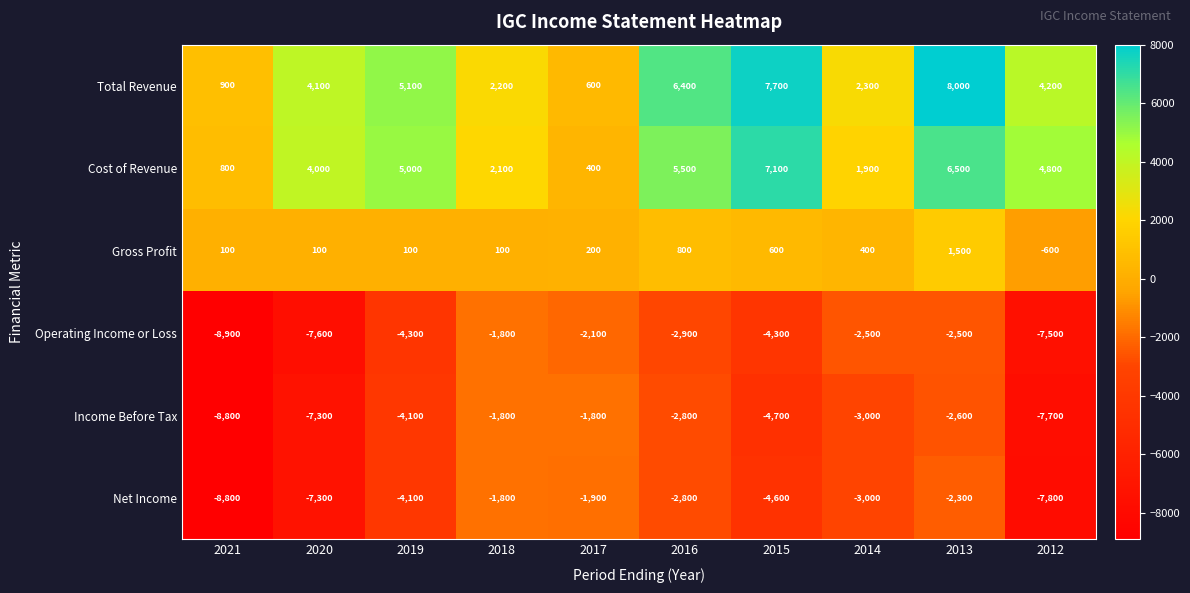

Where does the Operating Income or Loss series first go above -2900?

2018